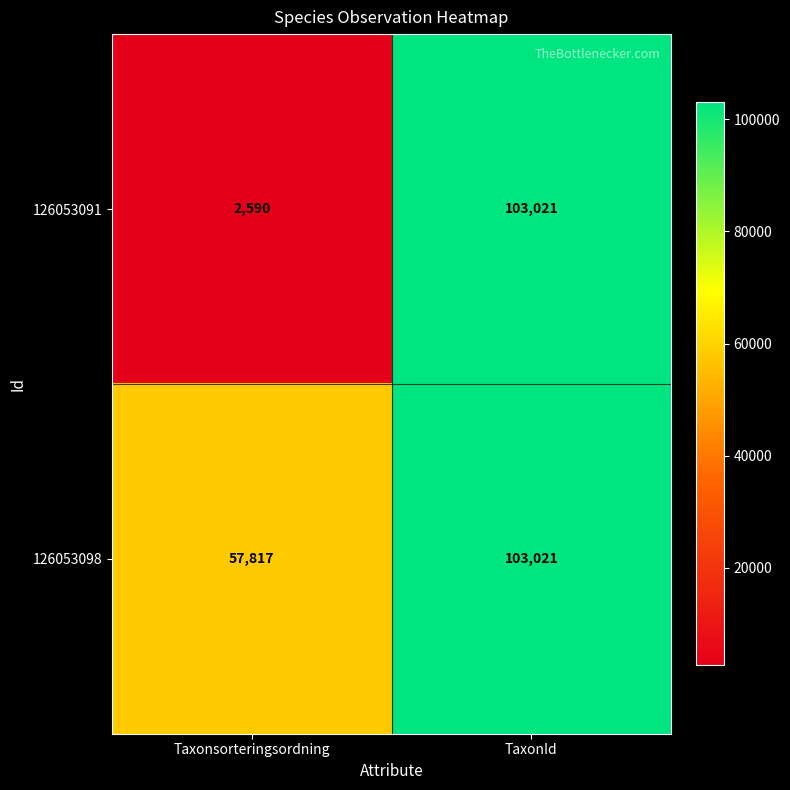

Between Taxonsorteringsordning and TaxonId, which series saw the biggest shift?

126053091